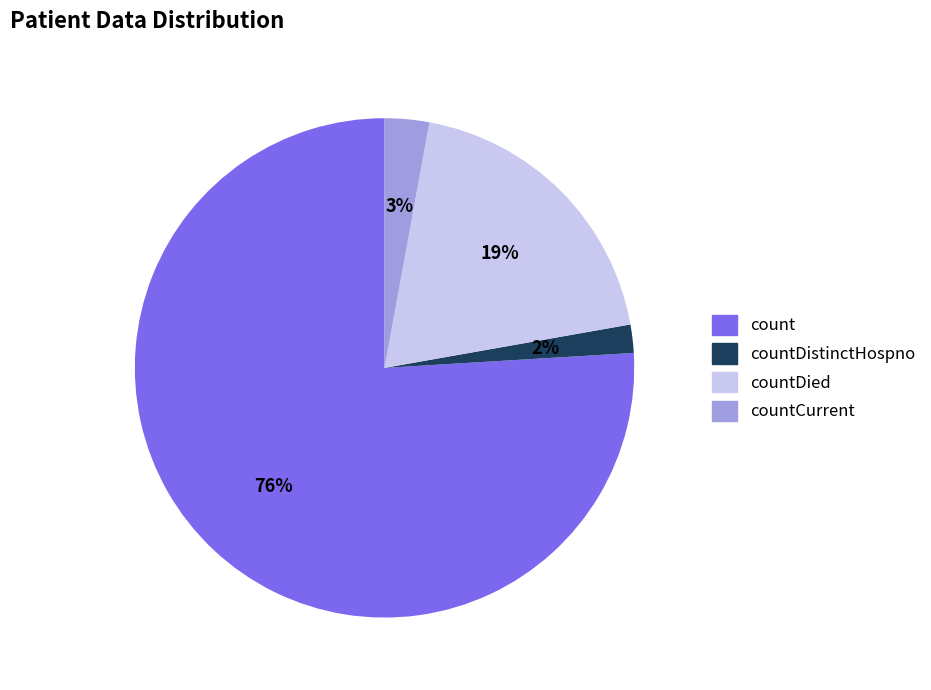

Combined, do count and countDistinctHospno account for over 50%?

Yes